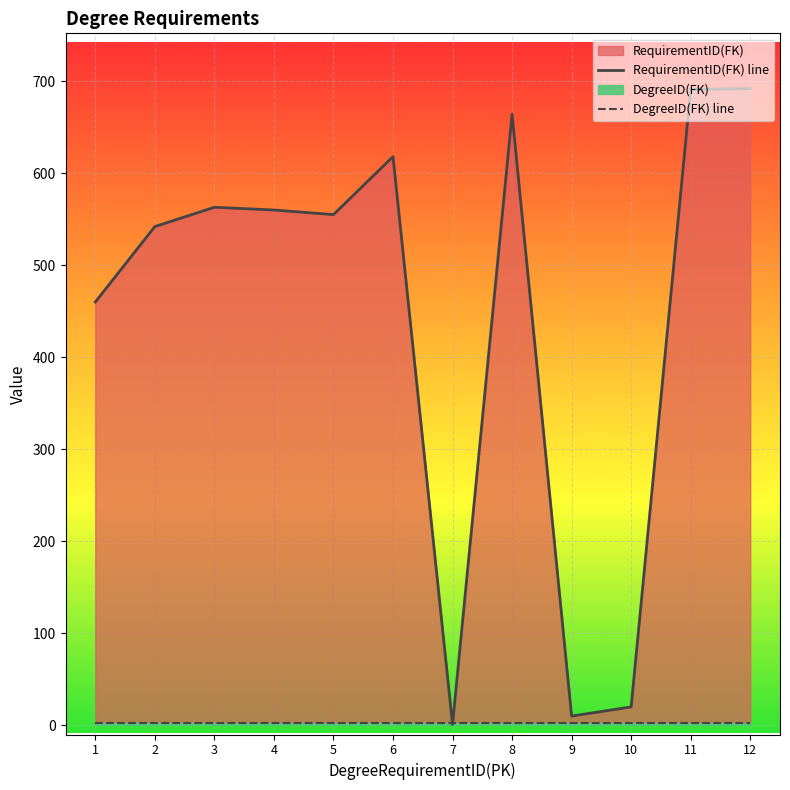

Reading left to right, transcribe all the data shown in this chart.

RequirementID(FK) line: 460	542	563	560	555	618	1	664	10	20	691	692
DegreeID(FK) line: 2	2	2	2	2	2	2	2	2	2	2	2